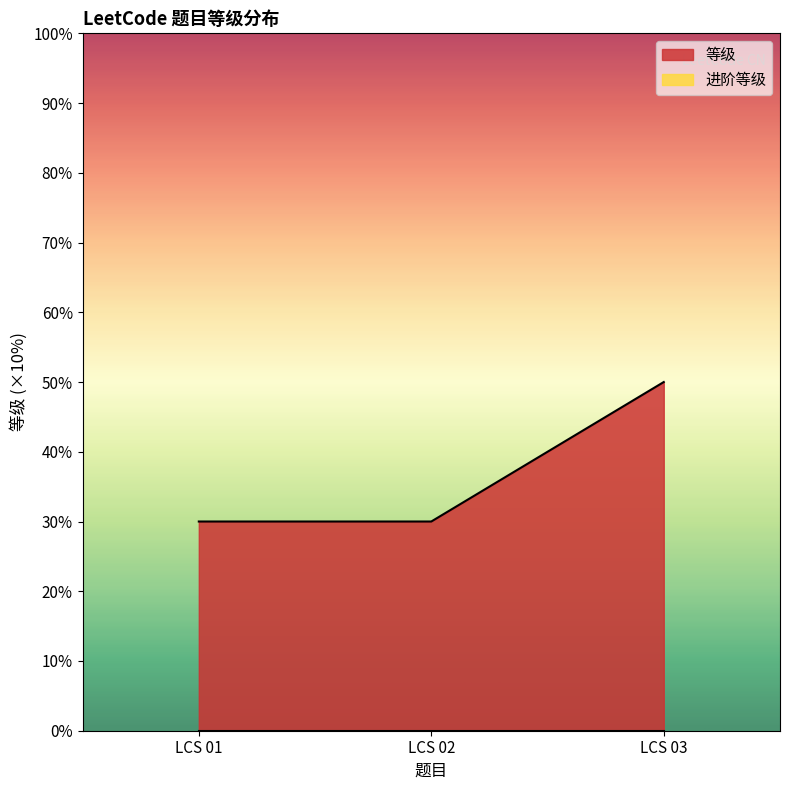

Is it true that the value at LCS 01 is 3?

True